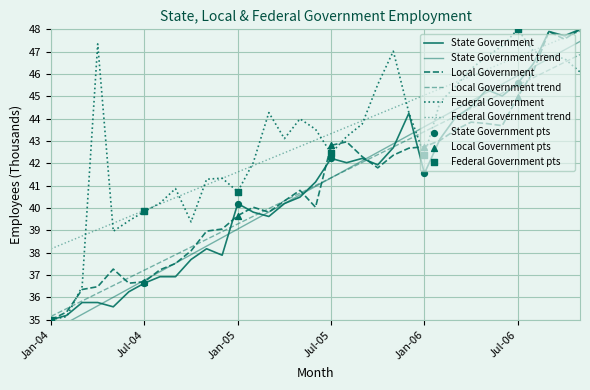

What is the total value across all series at Jan-05?

120.6